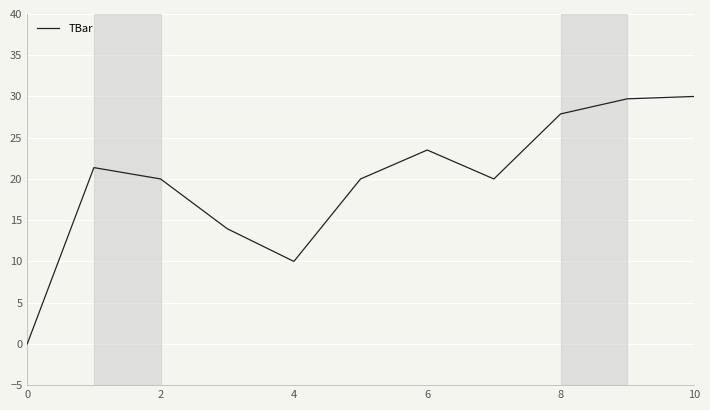

What is the difference between the maximum and minimum values?

30.0